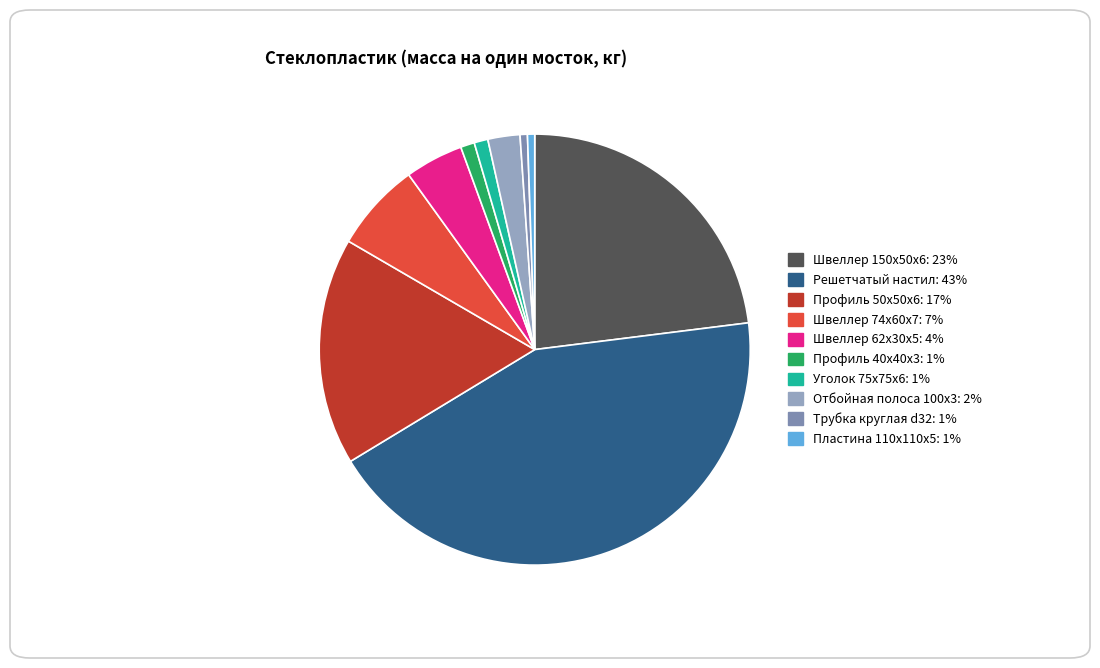

The Швеллер 74x60x7 slice represents 7% of the pie. True or false?

True